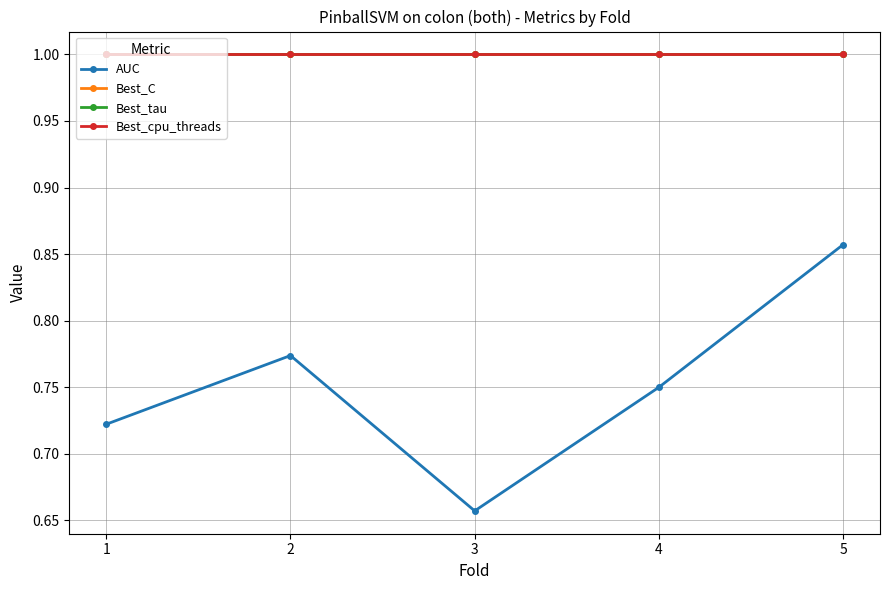

Does the chart have visible grid lines?

Yes